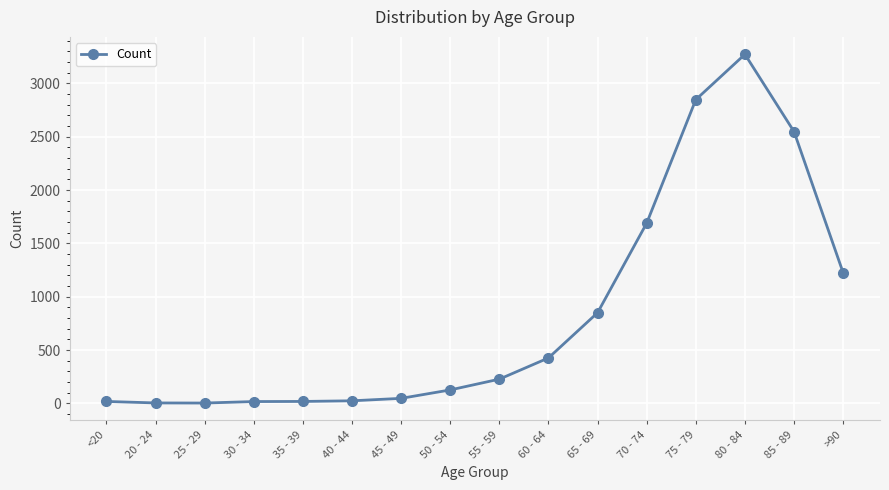

How many data points does each series have?

16